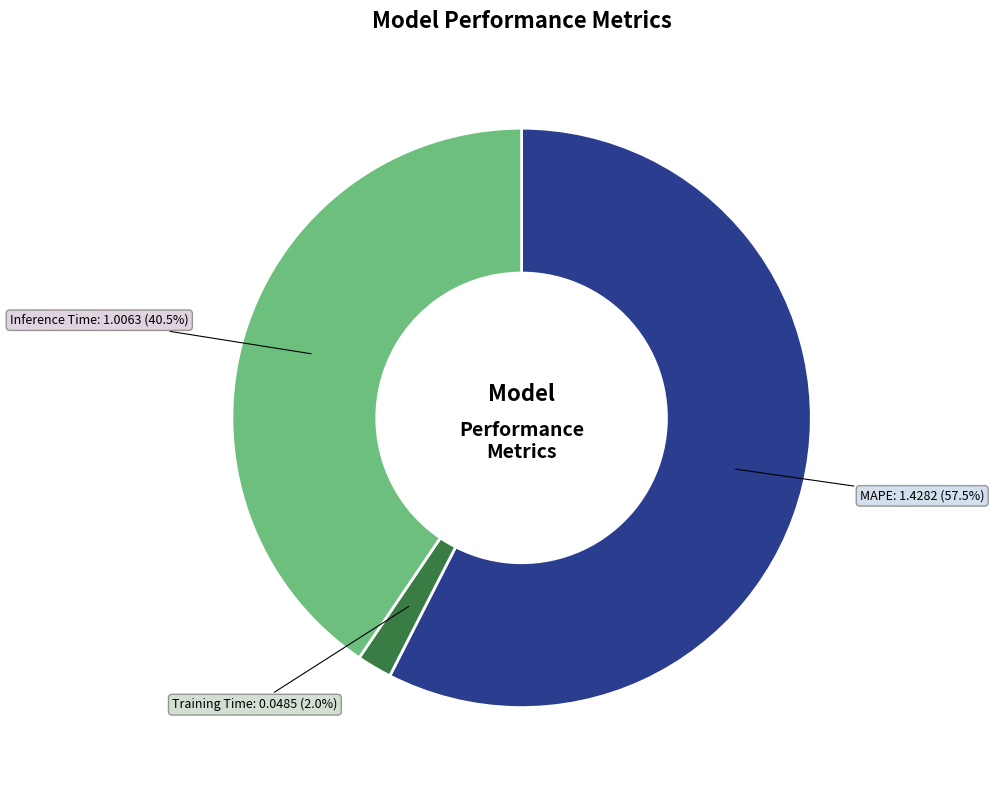

To the nearest percent, what is the average slice percentage?

33%